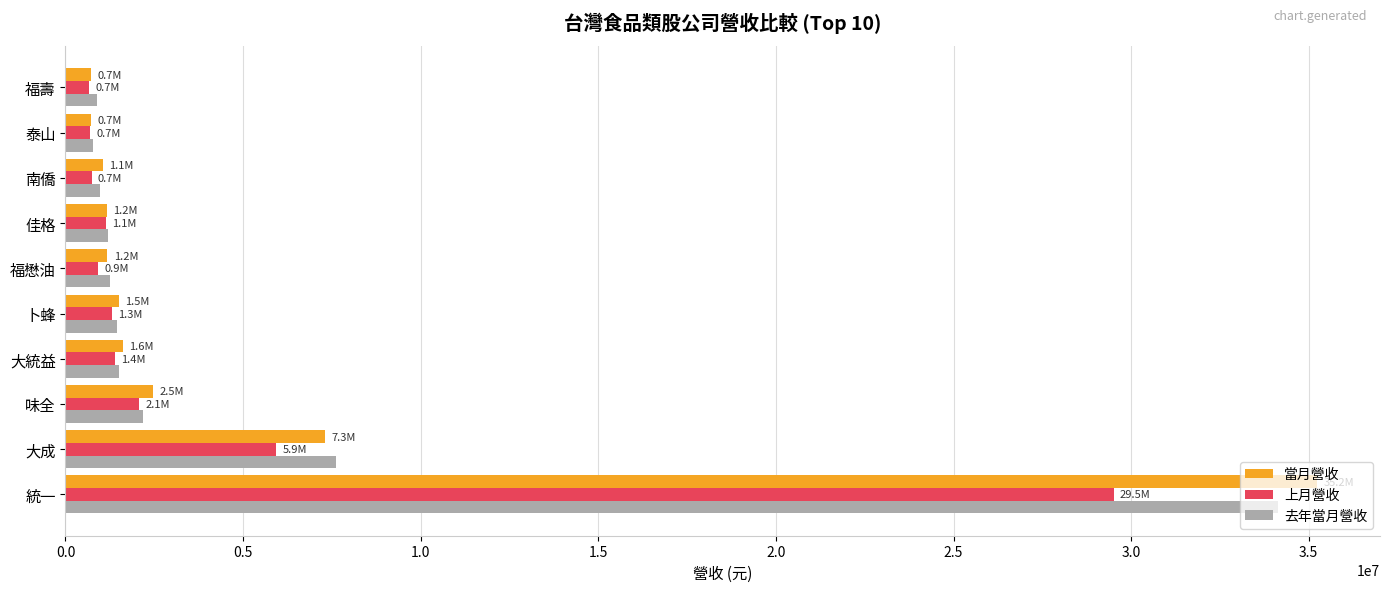

Which series has the widest spread of values?

當月營收